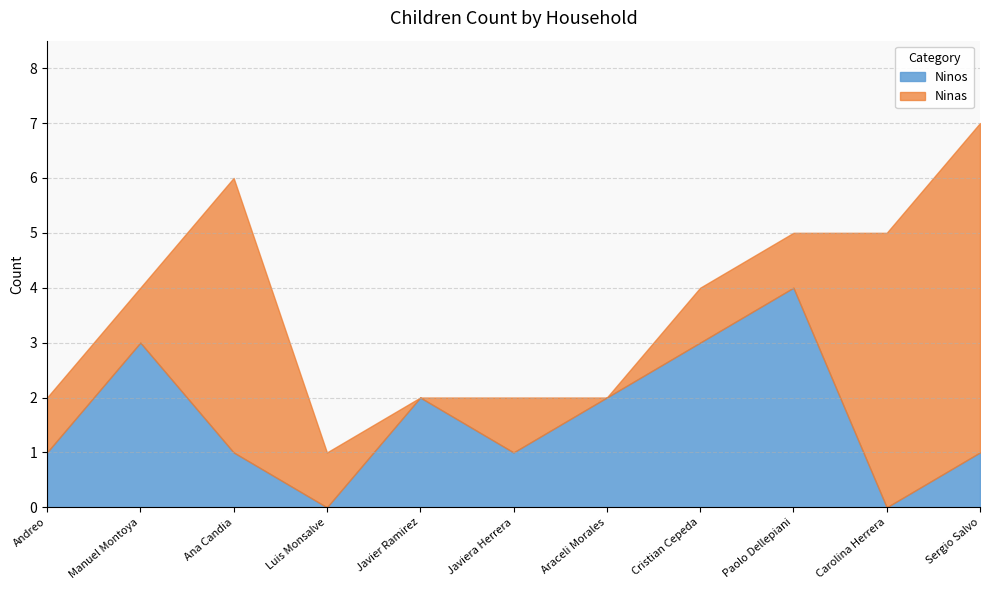

Where do Ninas and Ninos first cross each other?

Manuel Montoya and Ana Candia